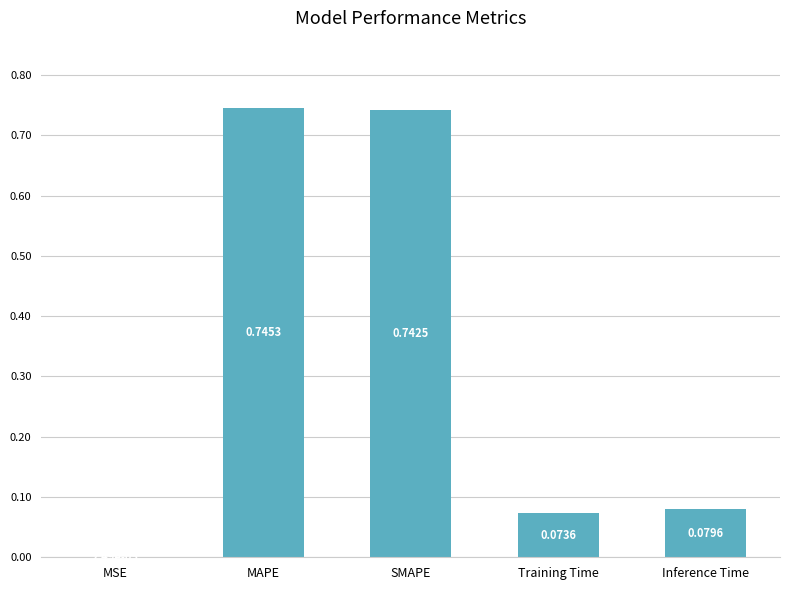

Which category has the highest value across all series?

MAPE